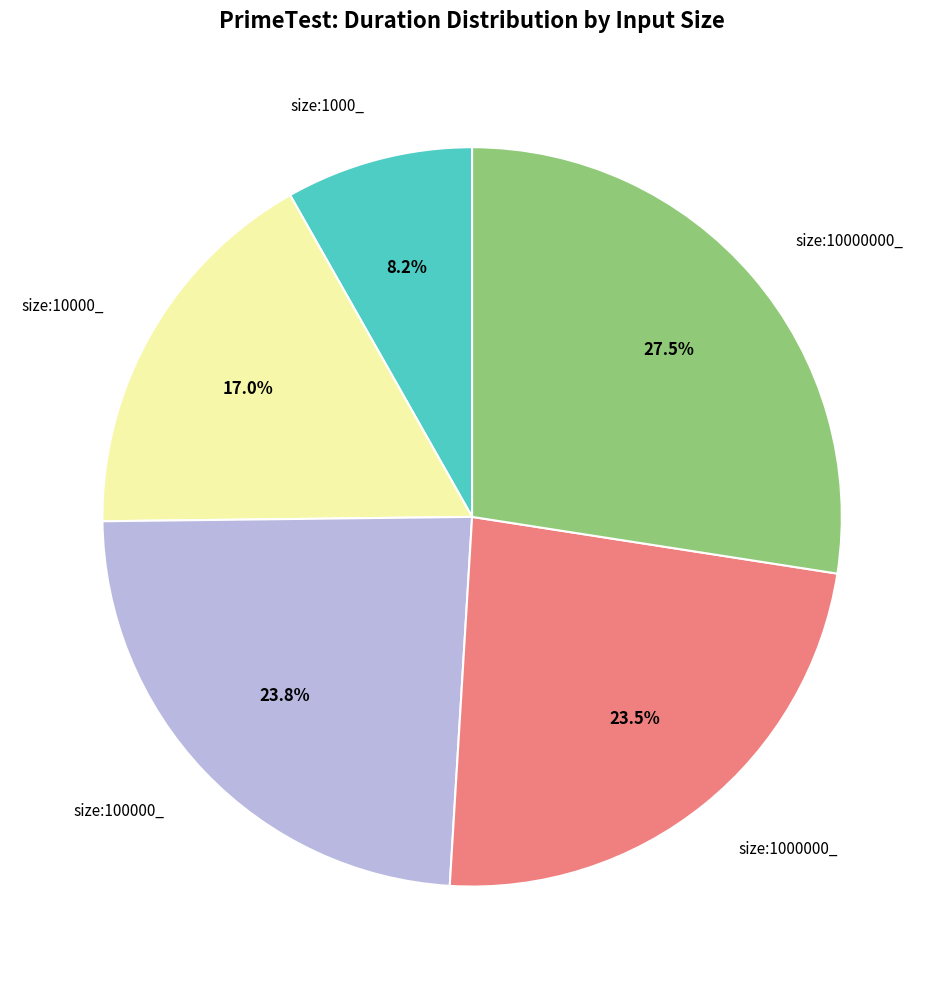

Is there a majority slice in this chart?

No